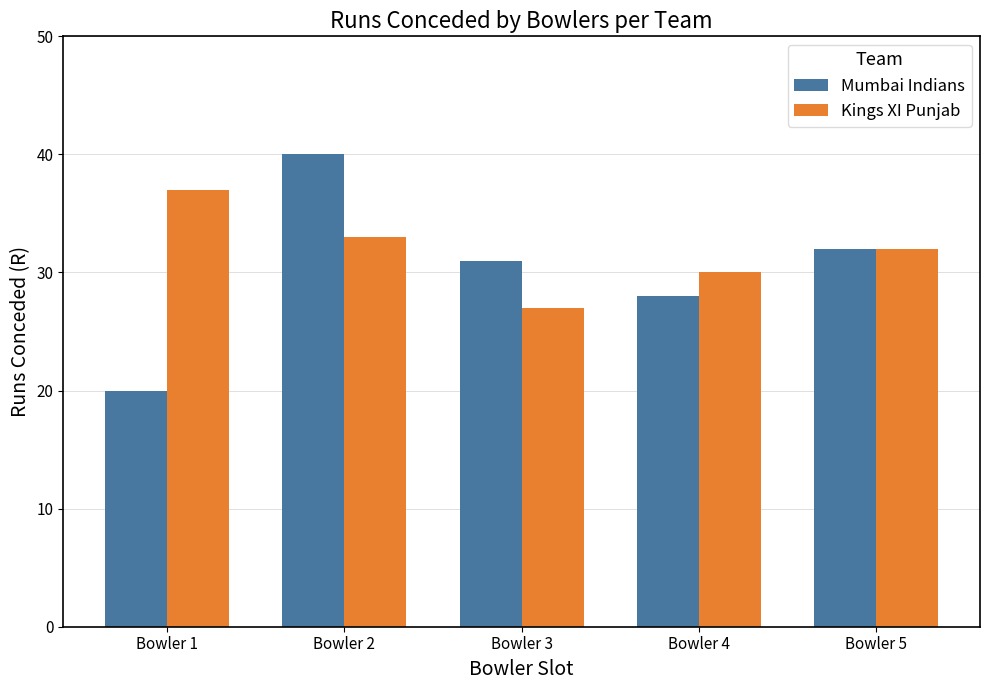

Rank the categories by Kings XI Punjab value from highest to lowest.

Bowler 1, Bowler 2, Bowler 5, Bowler 4, Bowler 3